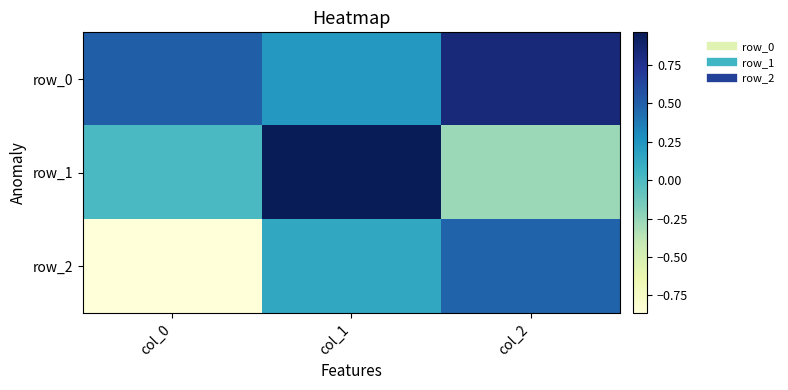

What is the difference between the maximum and minimum values in the row_0 series?

0.6